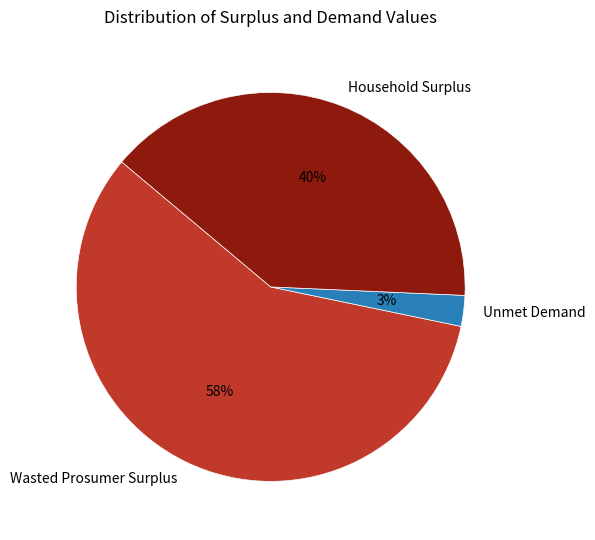

To the nearest percent, what is the difference between the Wasted Prosumer Surplus and Household Surplus slice percentages?

18%